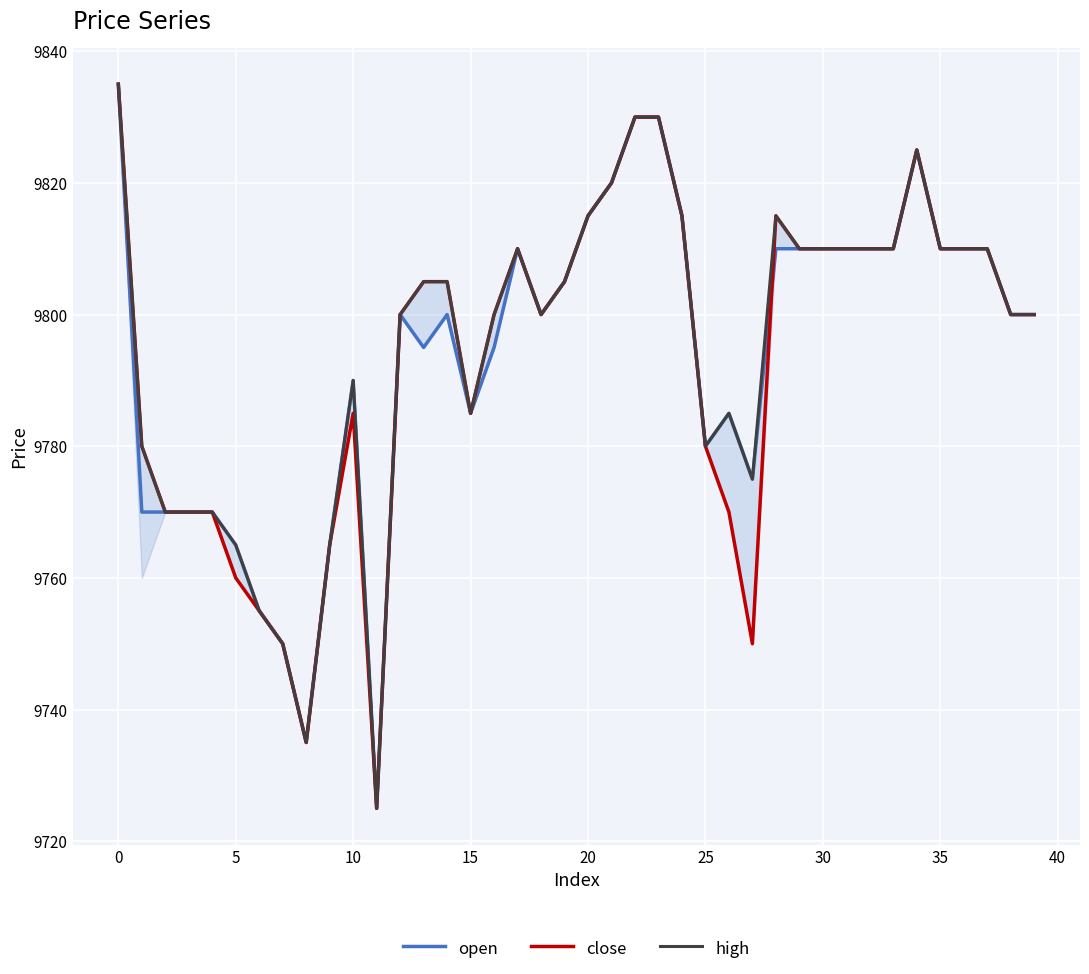

What is the difference between the maximum and minimum values in the high series?

110